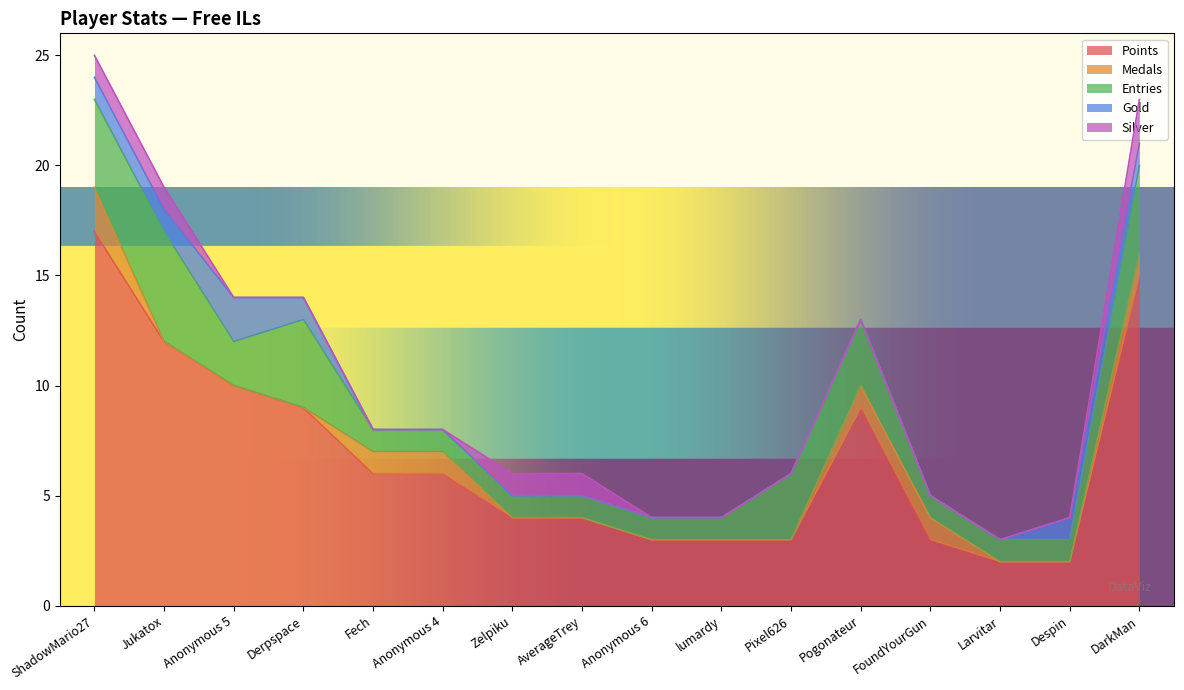

True or false: Points and Gold intersect in this chart.

False